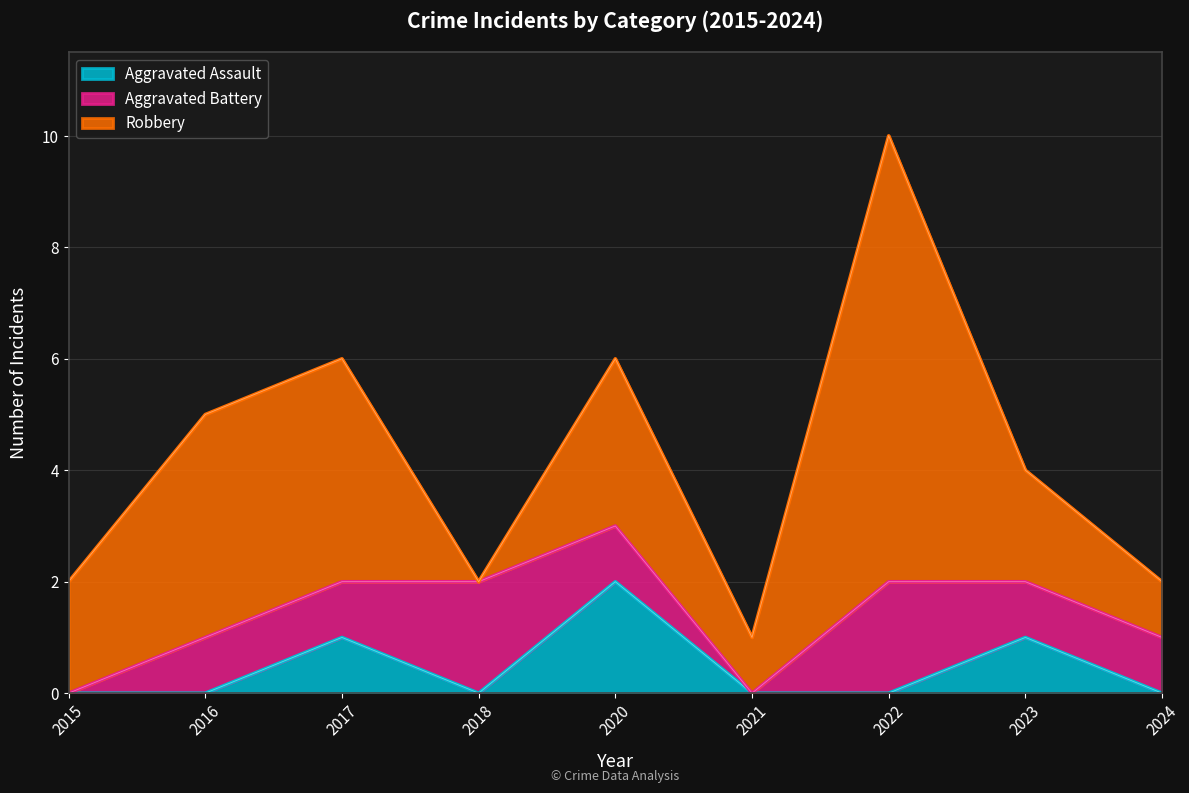

Reading left to right, transcribe all the data shown in this chart.

Aggravated Assault: 0	0	1	0	2	0	0	1	0
Aggravated Battery: 0	1	1	2	1	0	2	1	1
Robbery: 2	4	4	0	3	1	8	2	1